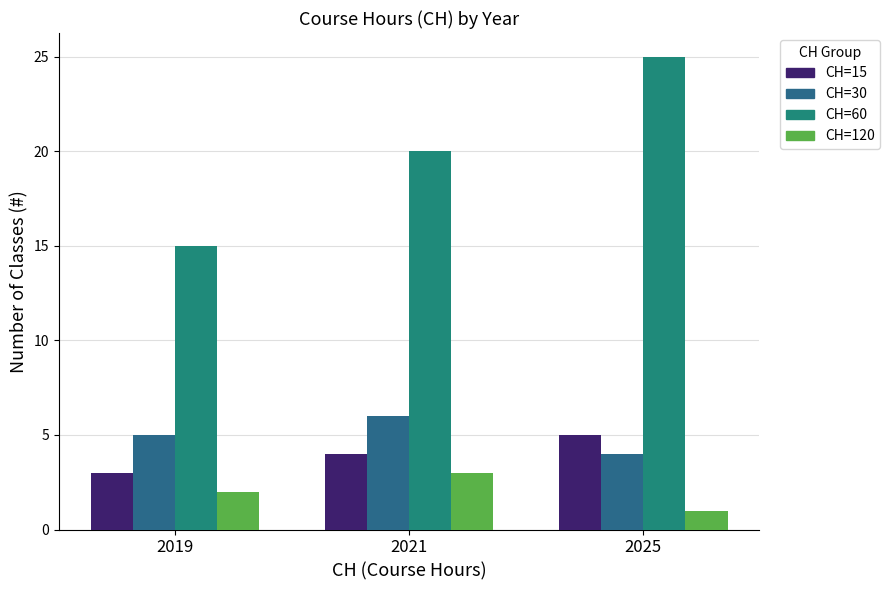

What is the value of the CH=120 bar at the 3rd from the left?

1